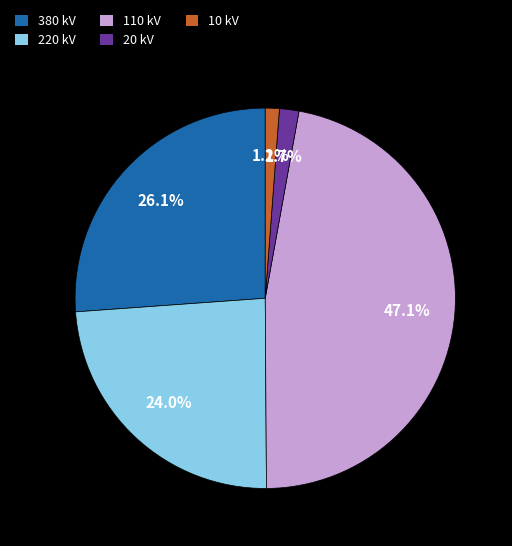

To the nearest percent, what is the combined percentage of 380 and 110?

73%